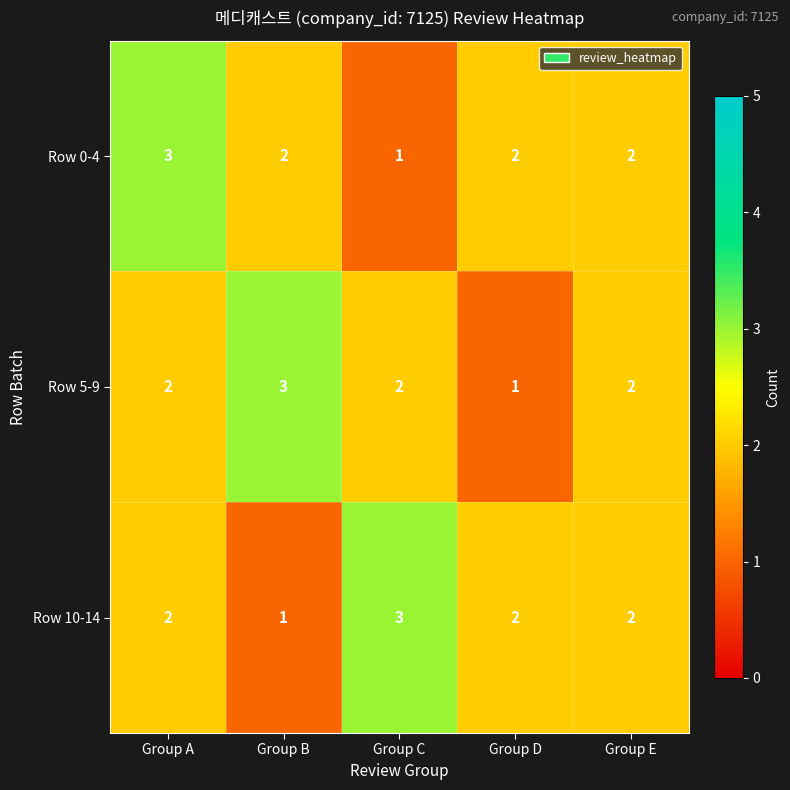

Reading right to left, extract all data points from this chart.

Row 0-4: 2	2	1	2	3
Row 5-9: 2	1	2	3	2
Row 10-14: 2	2	3	1	2